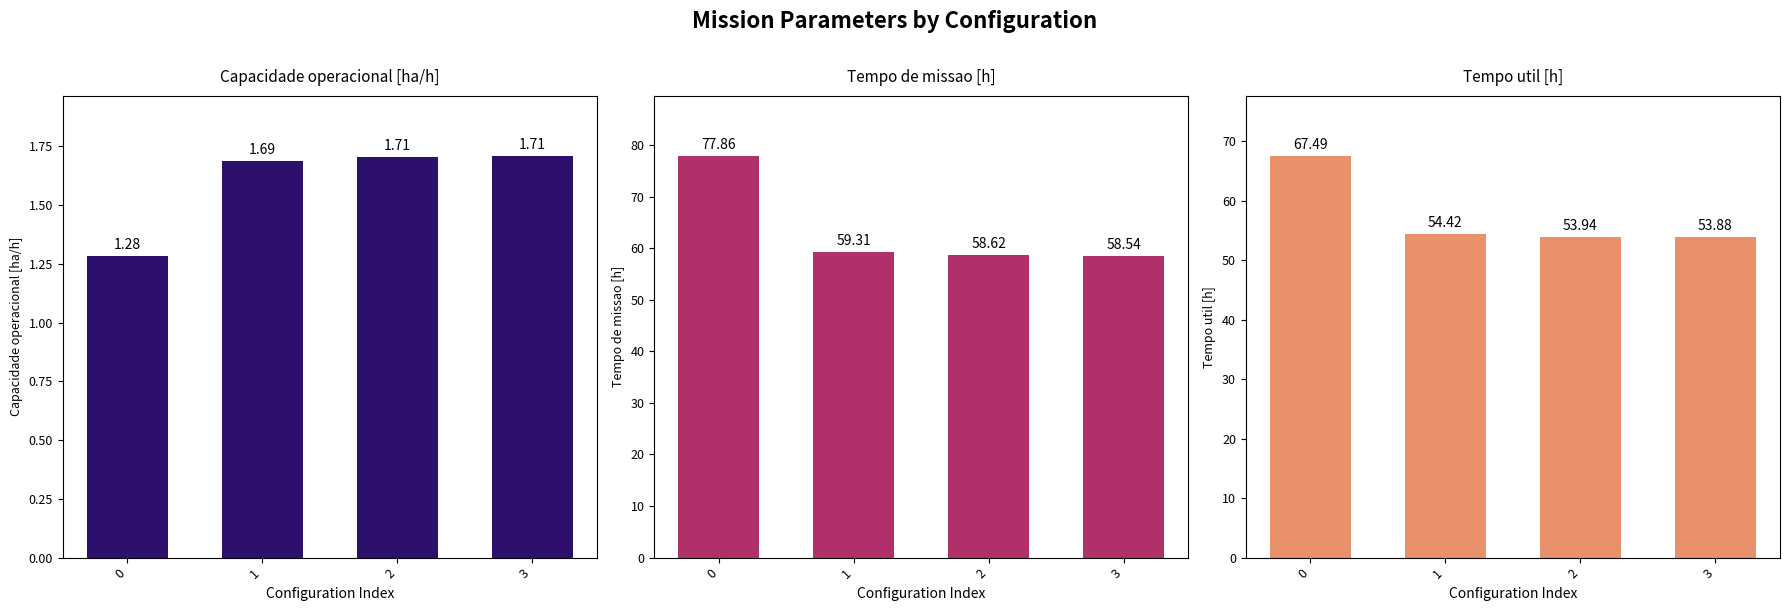

What is the minimum value for Capacidade operacional [ha/h]?

1.3